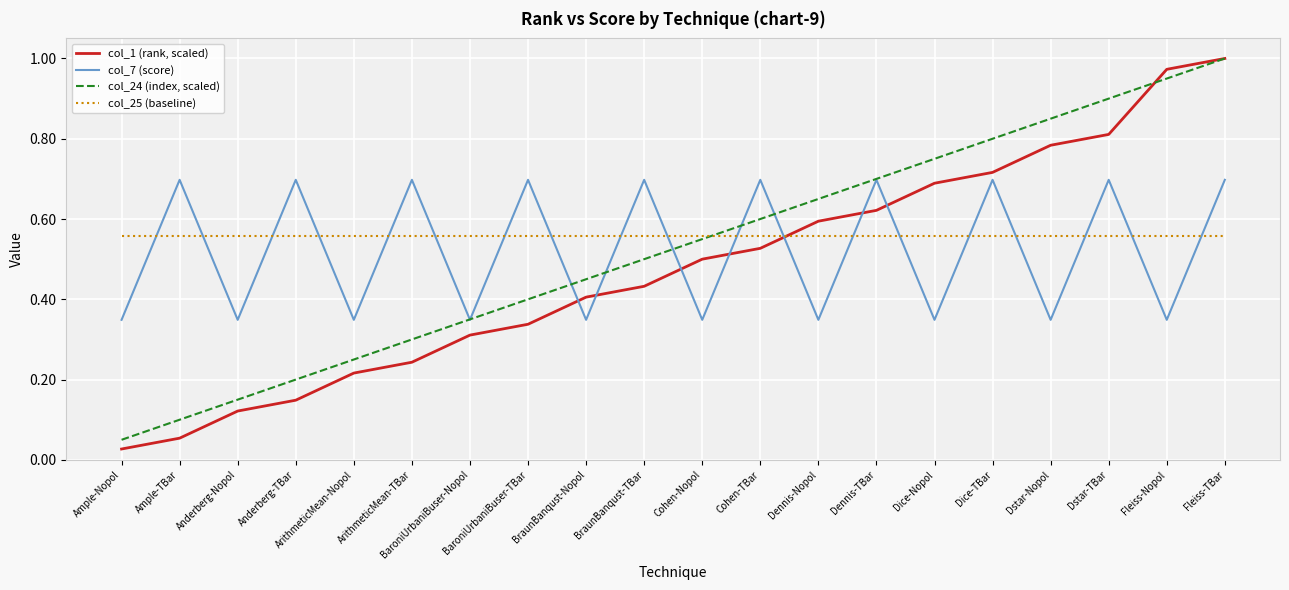

How many lines are shown in the chart?

4